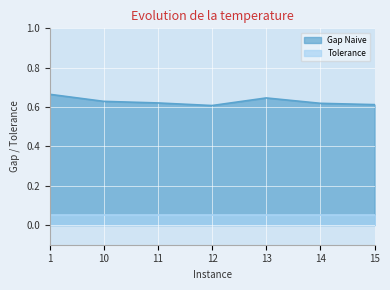

Reading right to left, transcribe all the data shown in this chart.

0.6	0.6	0.6	0.6	0.6	0.6	0.7